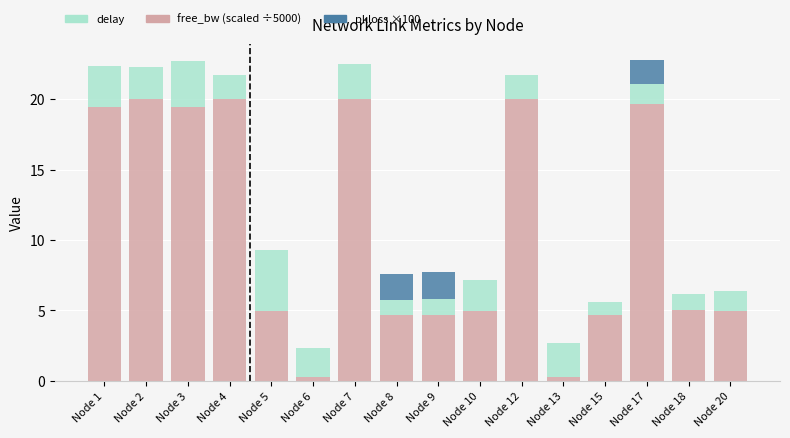

What is the total value across all series at Node 4?

21.7